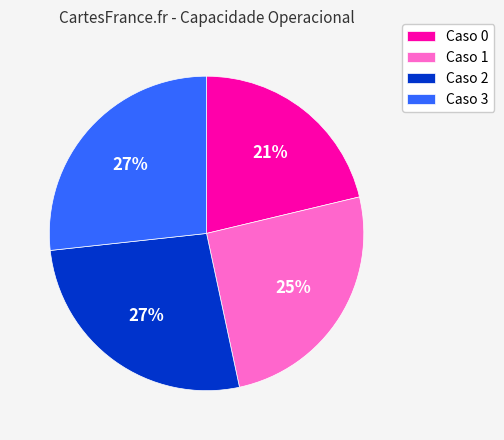

True or false: Caso 3 accounts for 37% of the total.

False